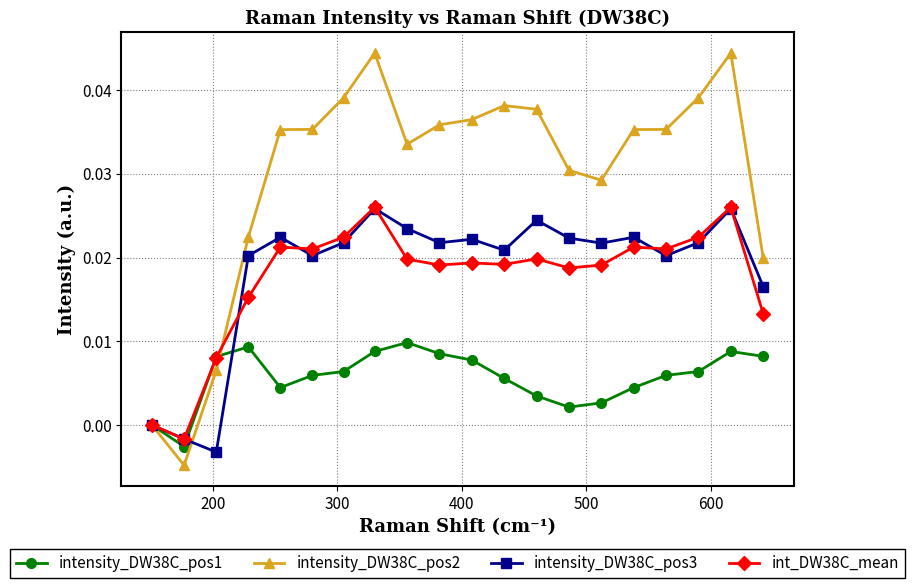

What is the sum of all intensity_DW38C_pos1 values?

0.1